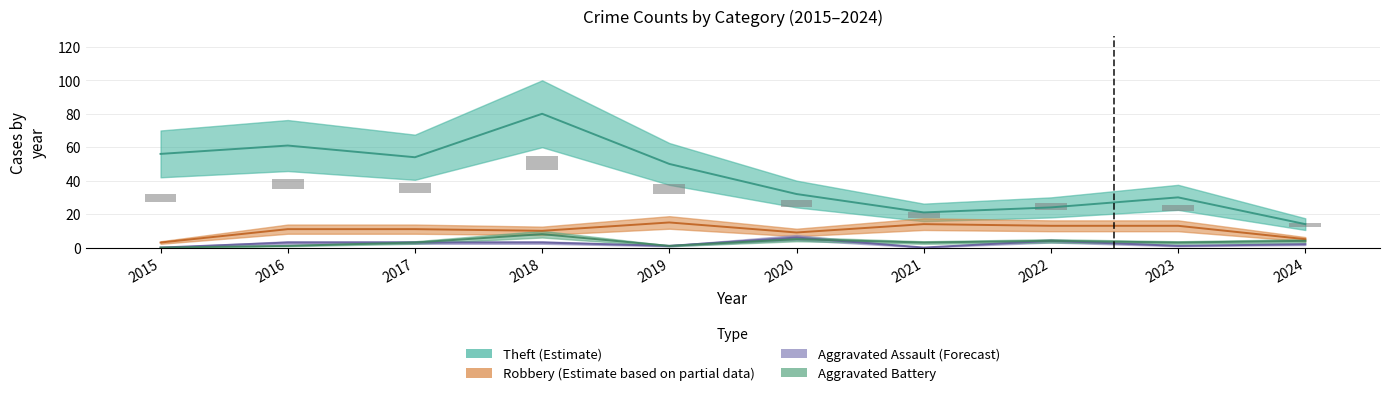

Which series has the largest total across all categories?

Theft